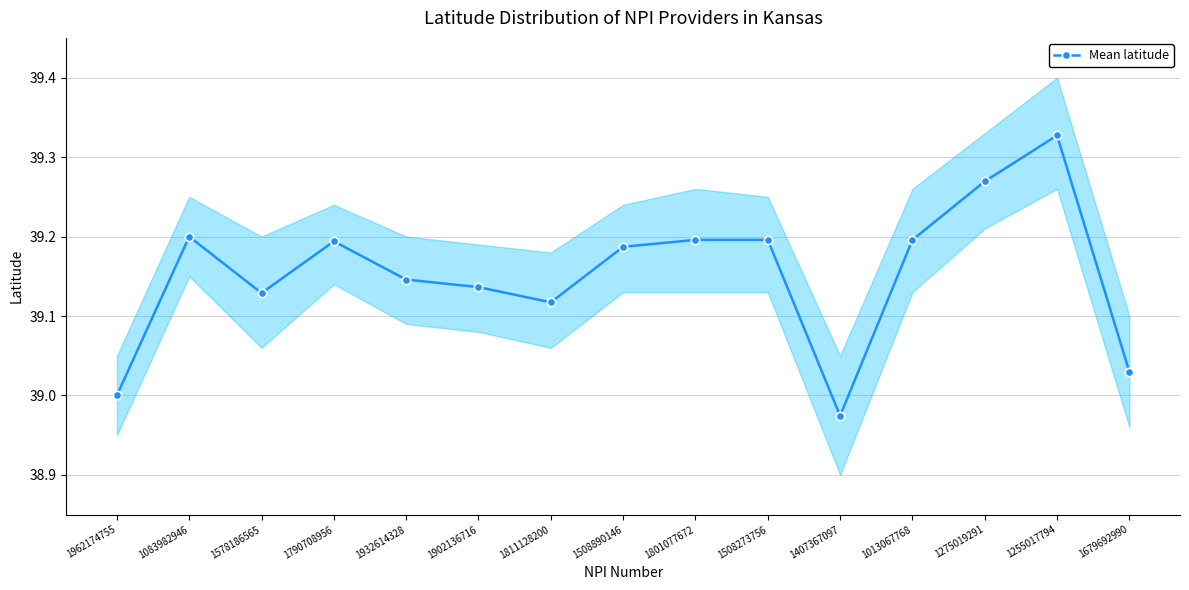

What is the label of the 11th point from the left?

1407367097